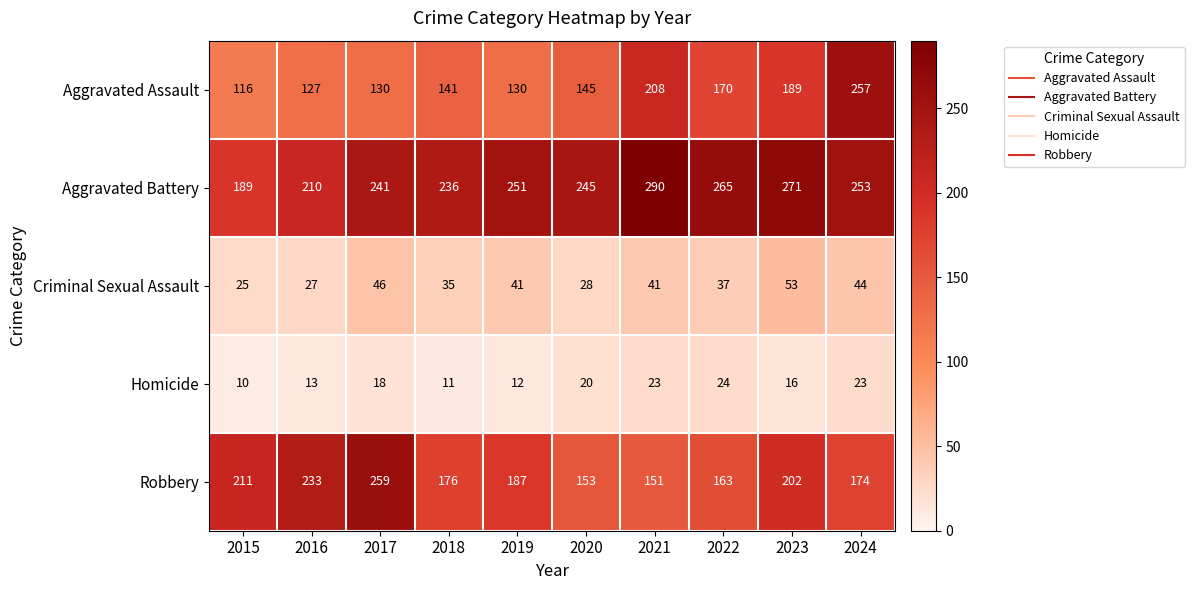

List the series in order of their peak value, lowest first.

Homicide, Criminal Sexual Assault, Aggravated Assault, Robbery, Aggravated Battery